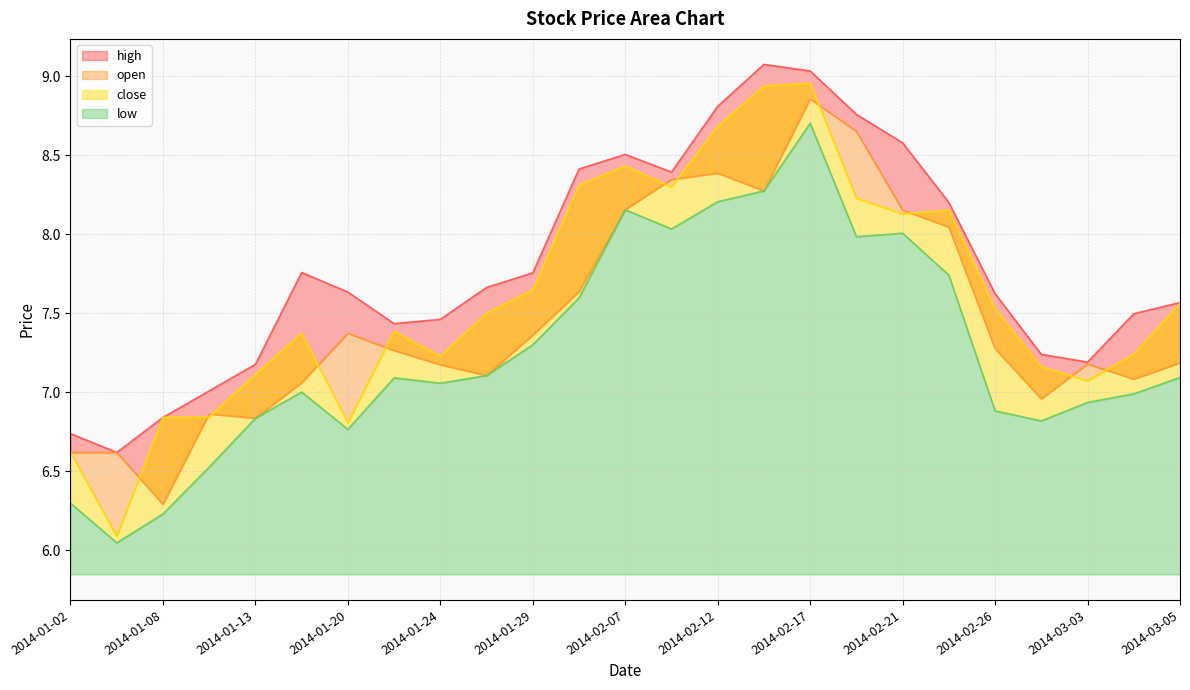

Where does the high series first go above 7?

2014-01-10